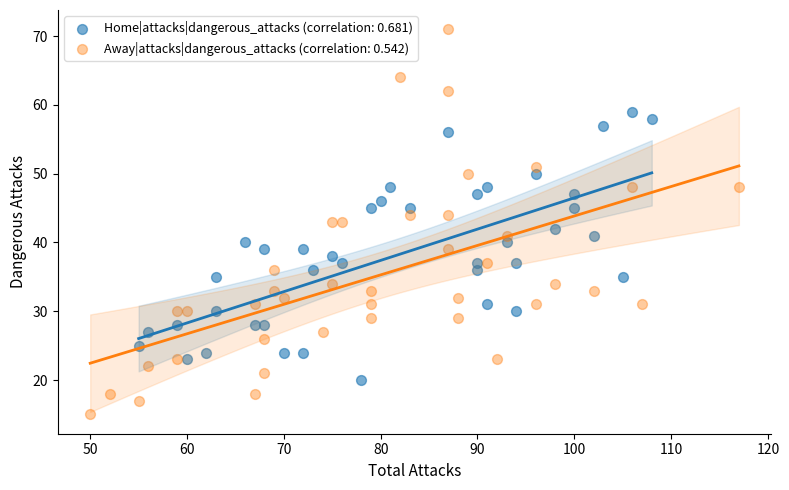

Which series has the largest Y range (max minus min)?

Away|attacks|dangerous_attacks (correlation: 0.542)